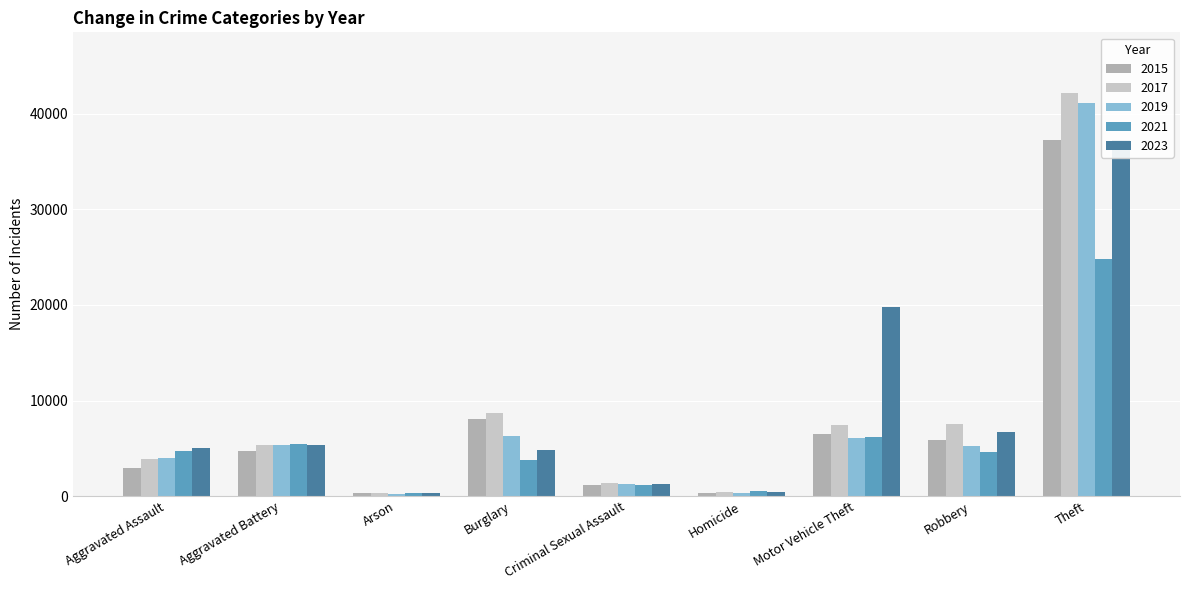

What is the minimum value for 2015?

284